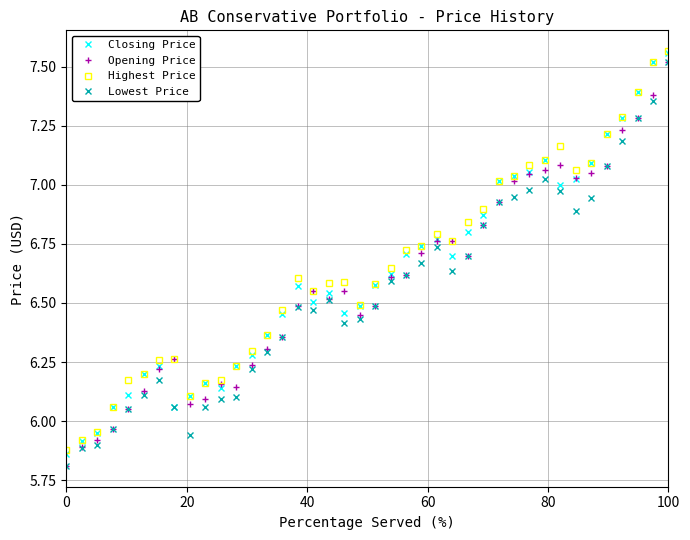

List the series in order of their overall mean, highest first.

Highest Price, Closing Price, Opening Price, Lowest Price